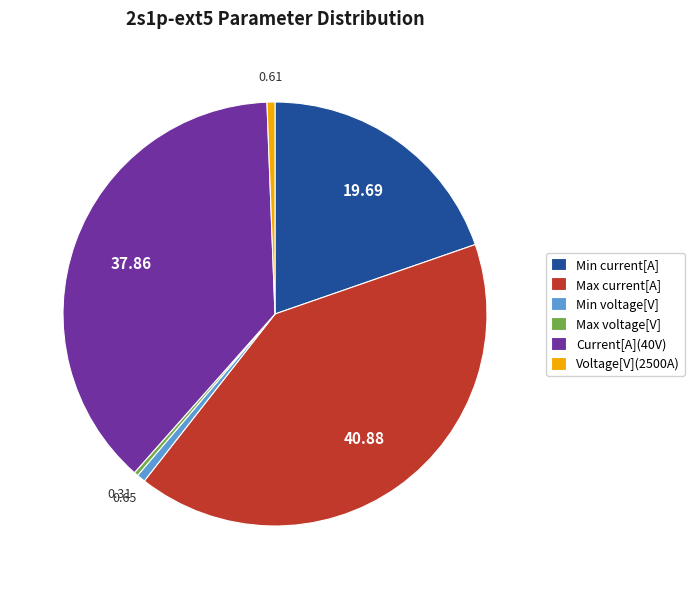

Is Max voltage[V] the majority of the pie?

No